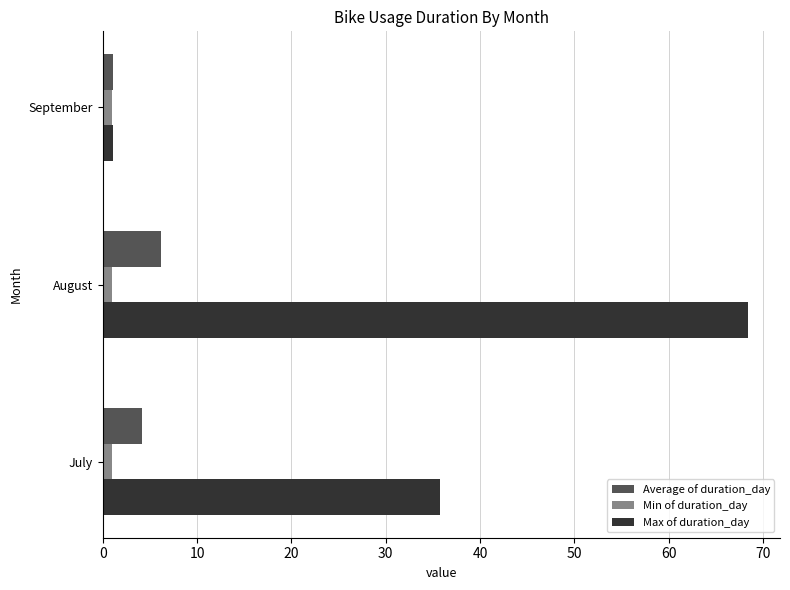

Which series has the largest total across all categories?

Max of duration_day